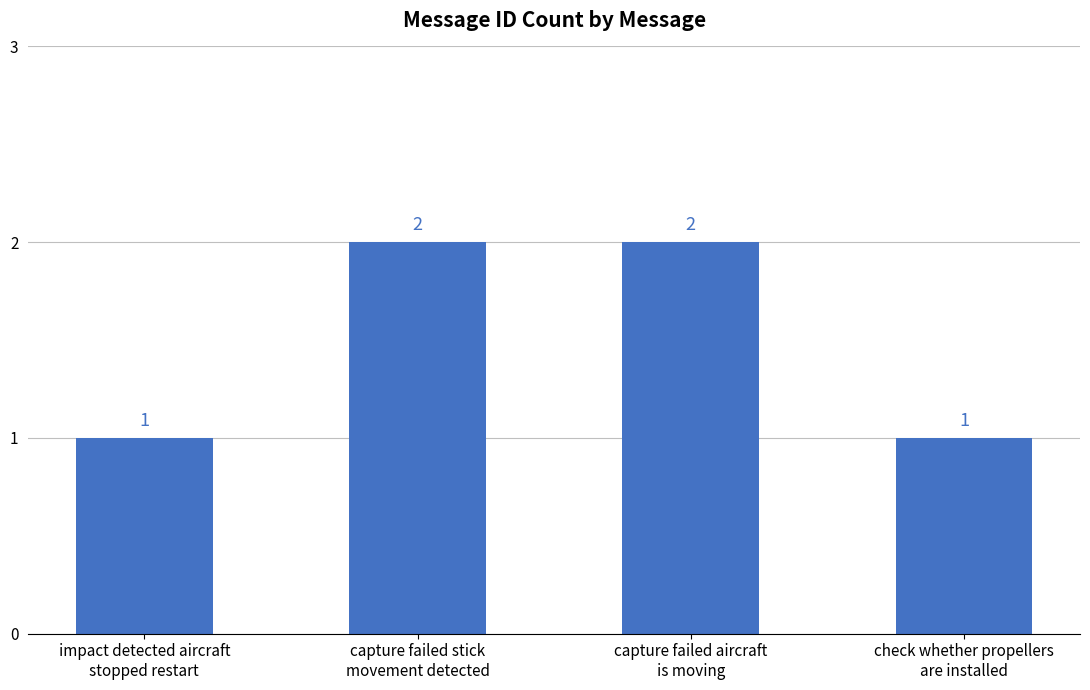

What is the change in value from capture failed aircraft
is moving to check whether propellers
are installed?

-1